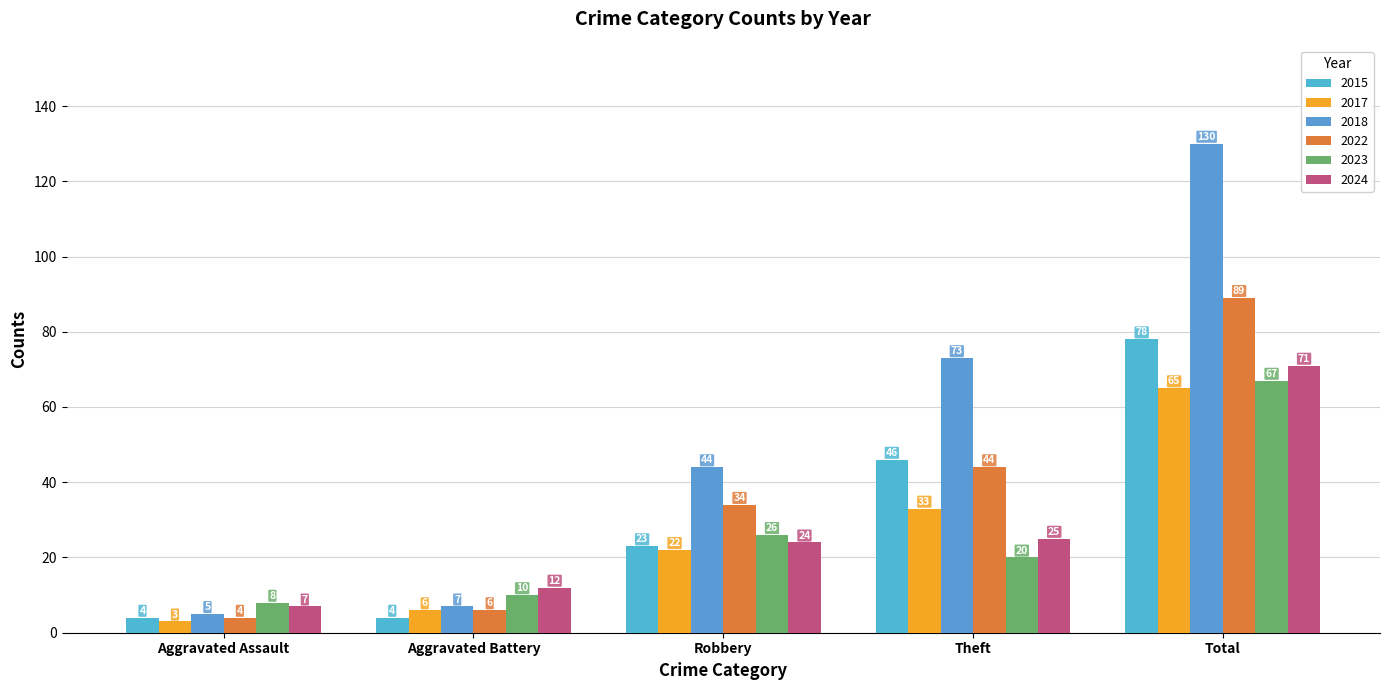

Reading right to left, extract all data points from this chart.

2015: 78	46	23	4	4
2017: 65	33	22	6	3
2018: 130	73	44	7	5
2022: 89	44	34	6	4
2023: 67	20	26	10	8
2024: 71	25	24	12	7